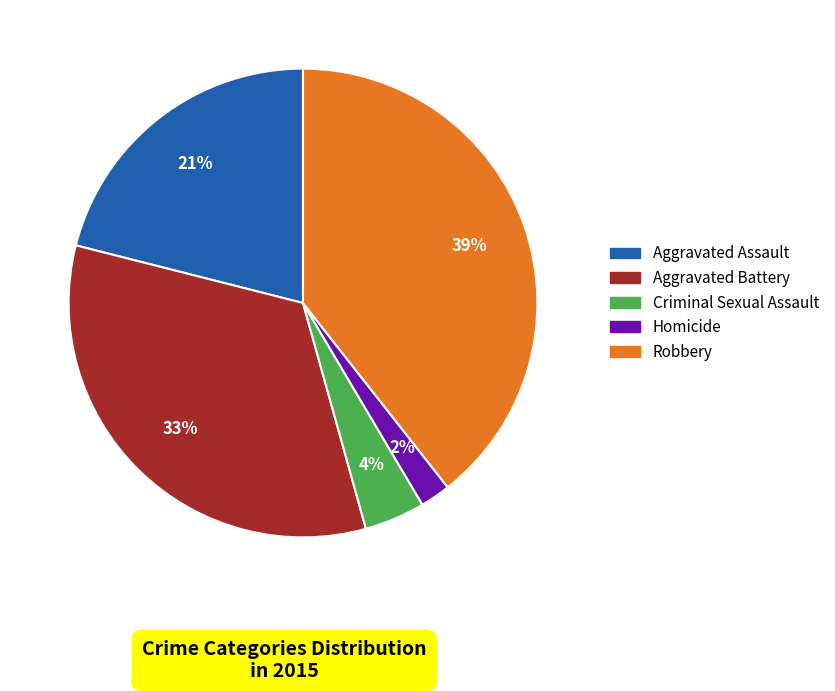

Count the number of slices in the pie.

5